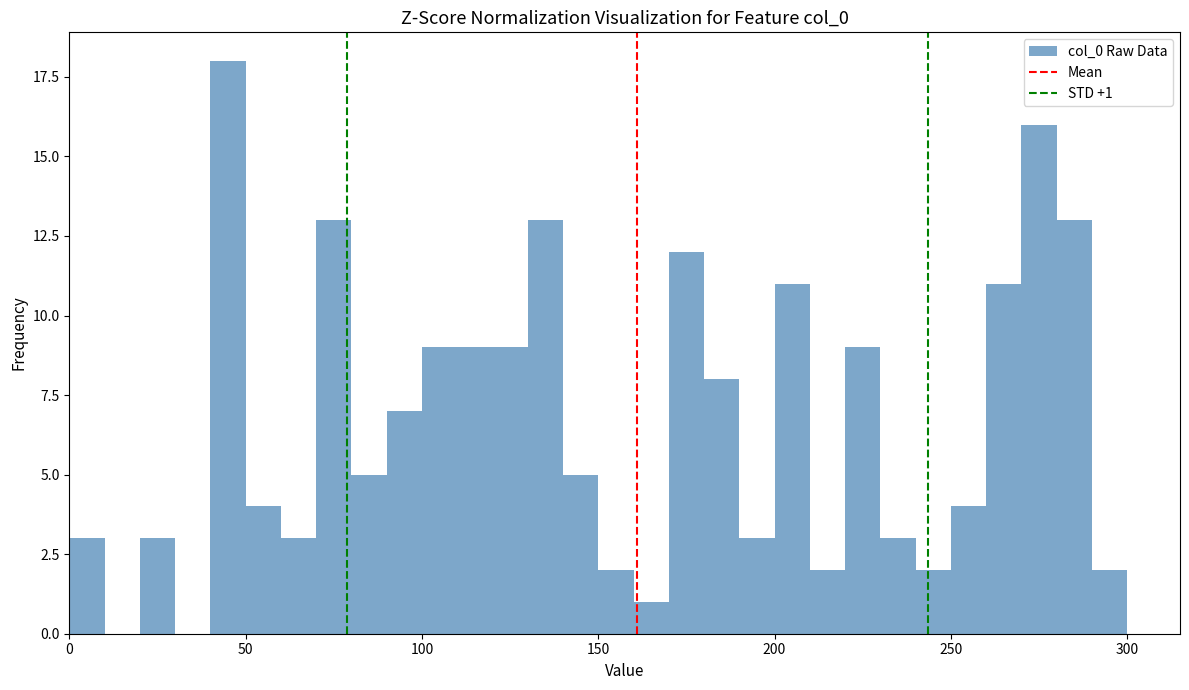

Around what value on the x-axis is the tallest bar? Give the approximate position of its centre, as read against the axis.

45